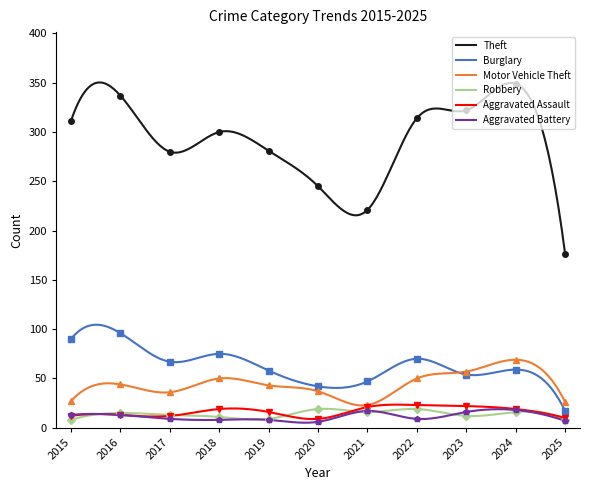

Does the chart have visible grid lines?

No